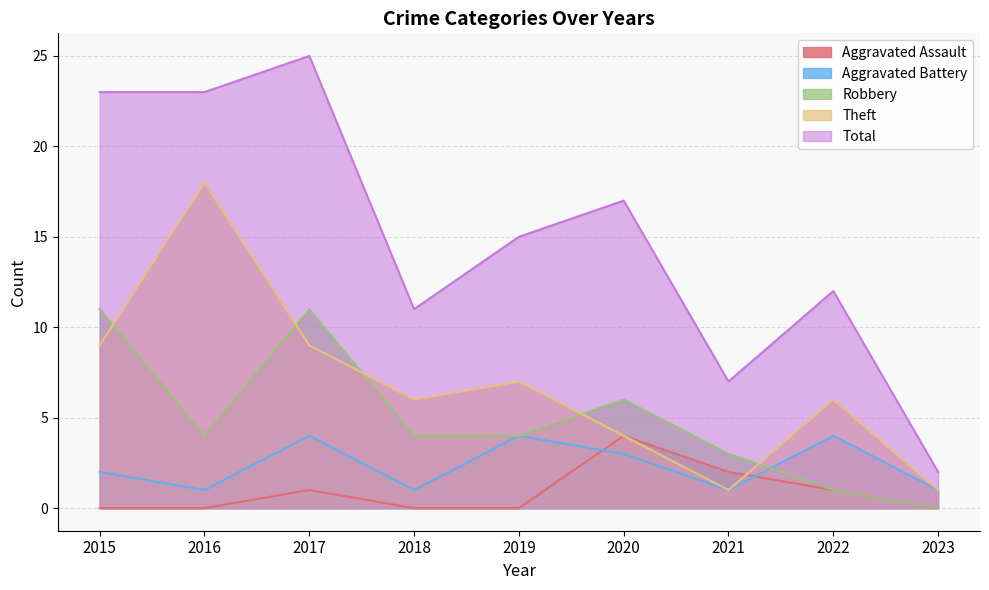

What is the sum of all Total values?

135